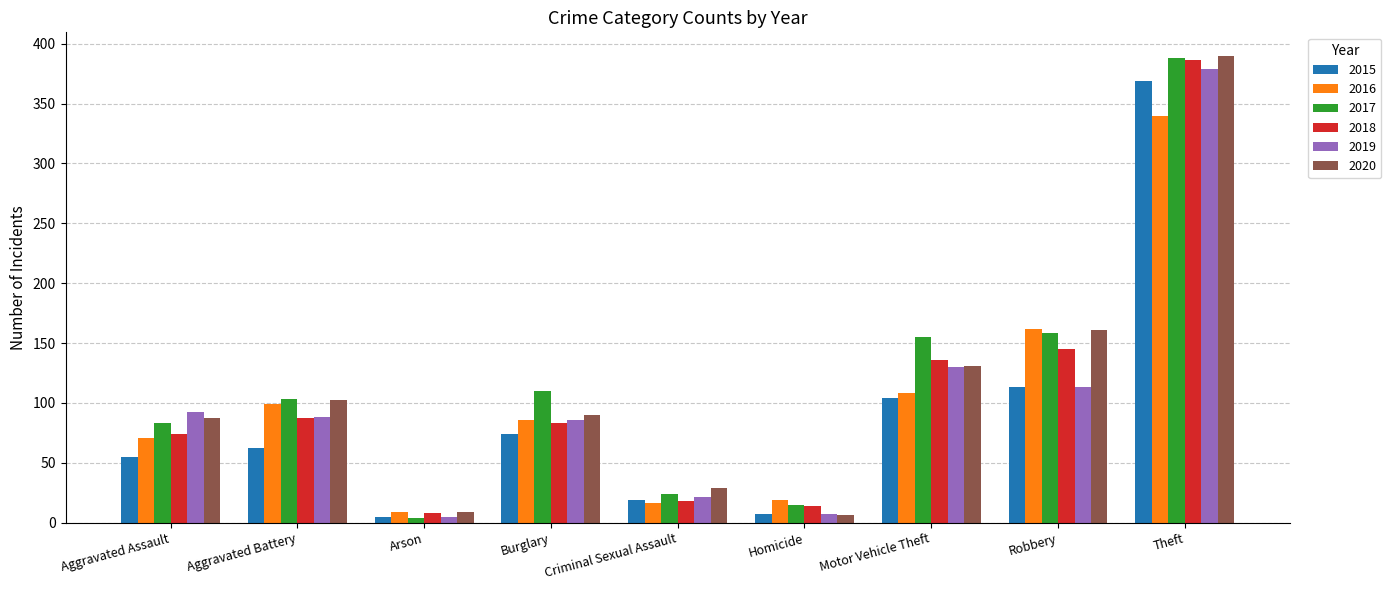

What is the spread (max minus min) of values at Homicide?

13